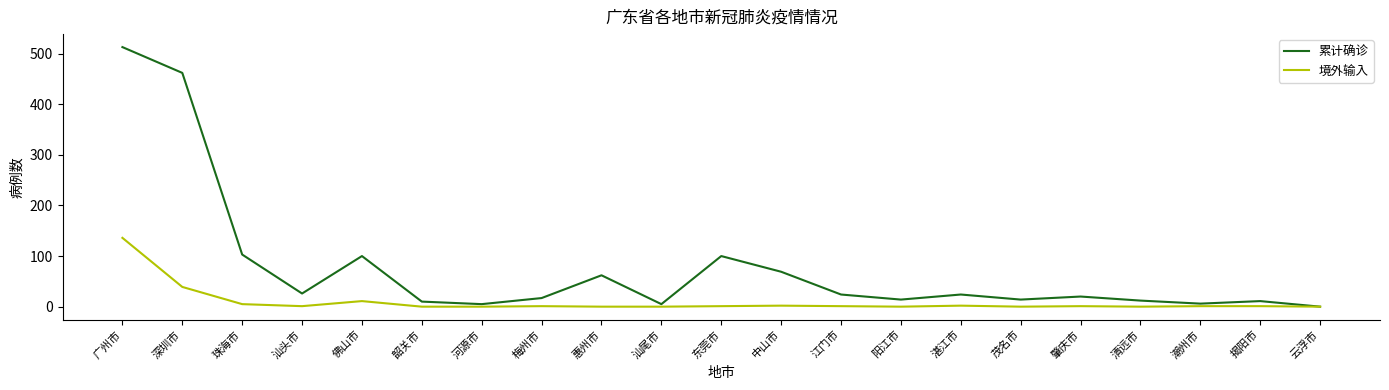

Rank the series by their average value, from lowest to highest.

境外输入, 累计确诊